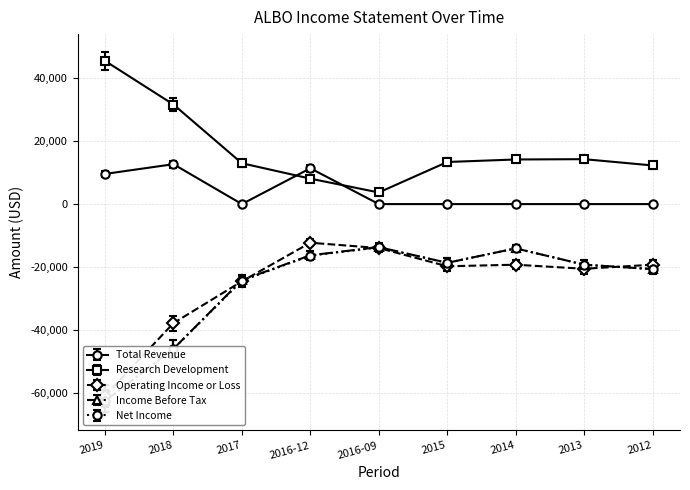

What is the maximum value for Operating Income or Loss?

-12300